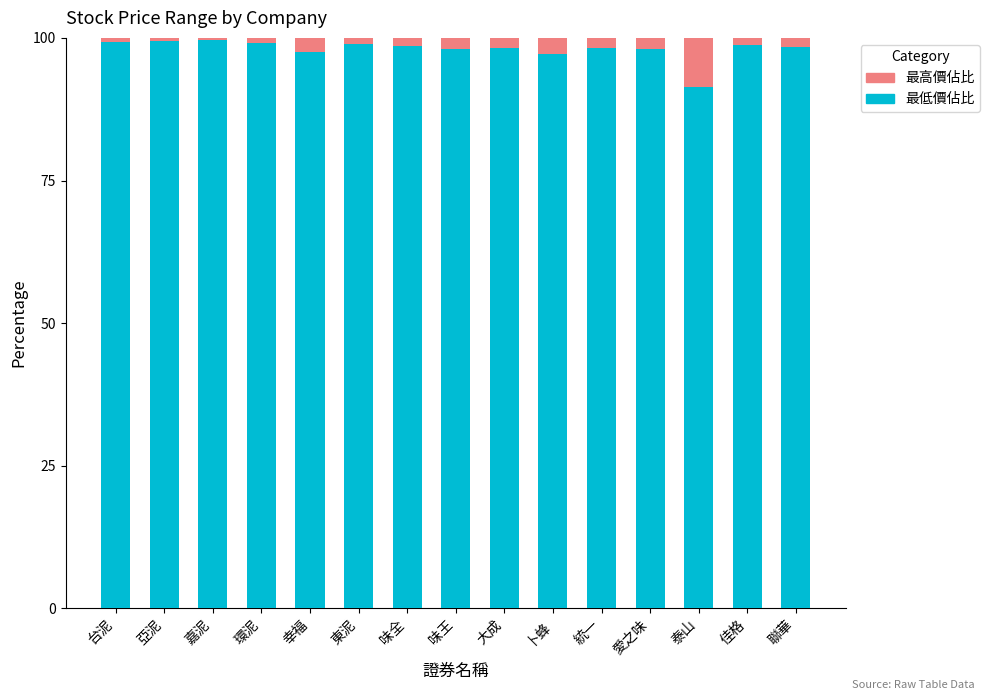

What is the total value across all series at 味王?

100.0